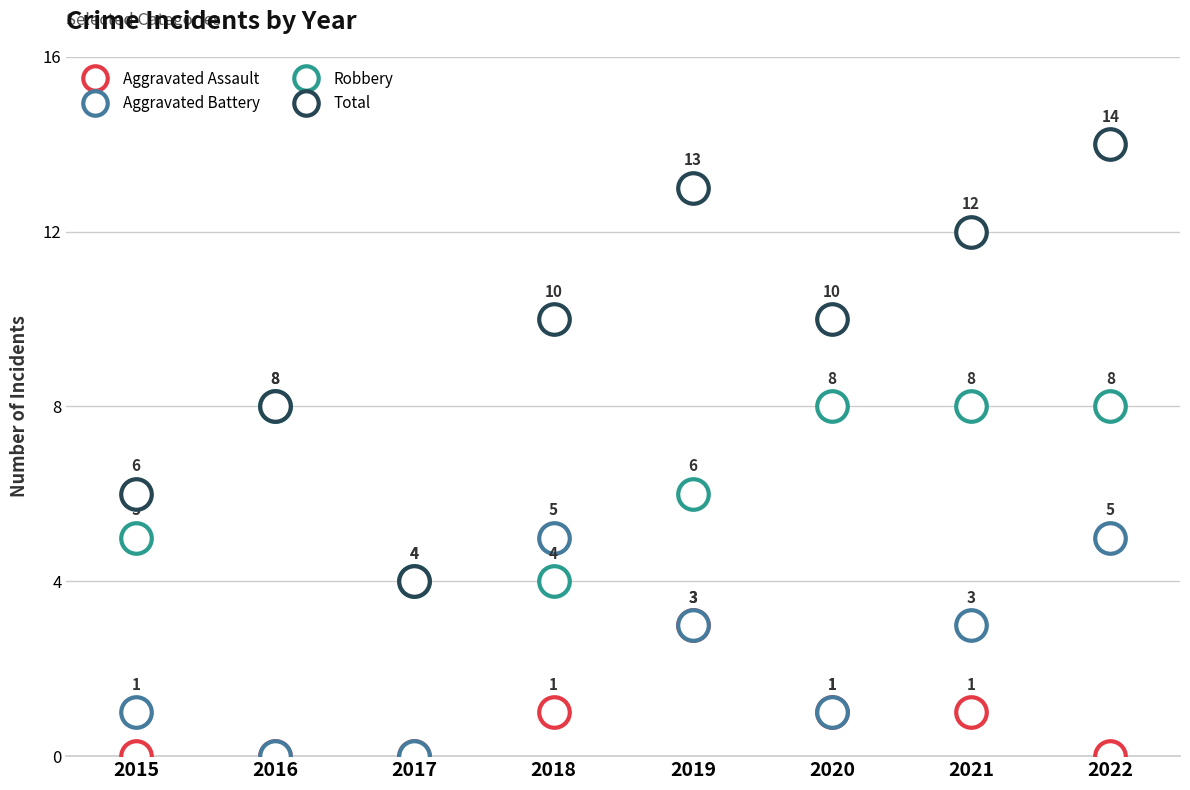

Which series has the largest range (max minus min)?

Total